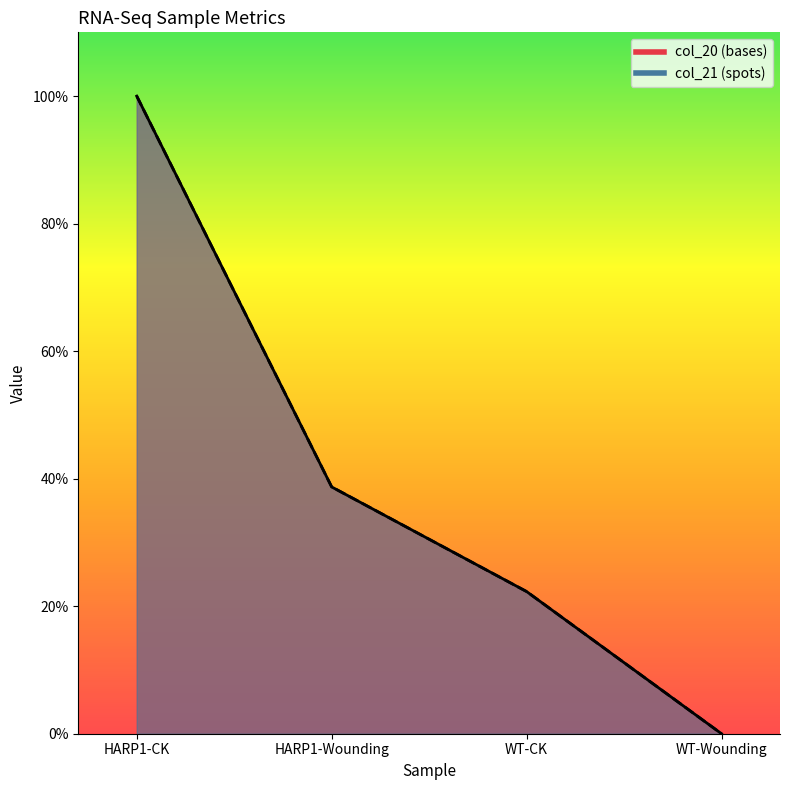

At which category is the sum across all series the highest?

HARP1-CK